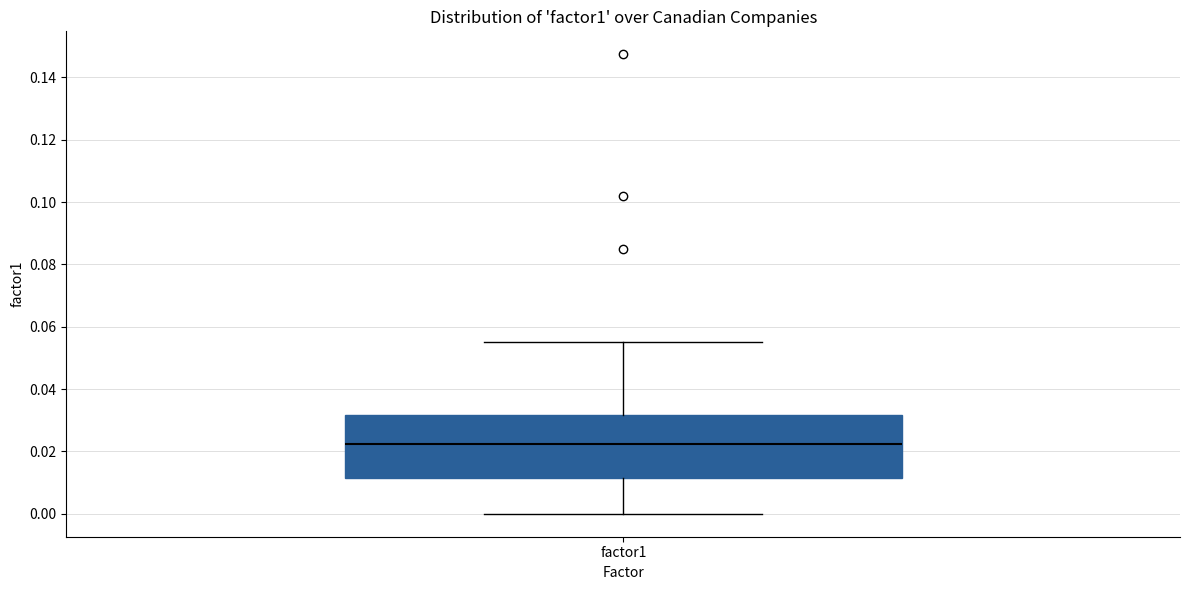

Where is the lower edge of the box for factor1 on the y-axis? The values are not printed on the chart, so give them approximately, as read against the axis.

0.012